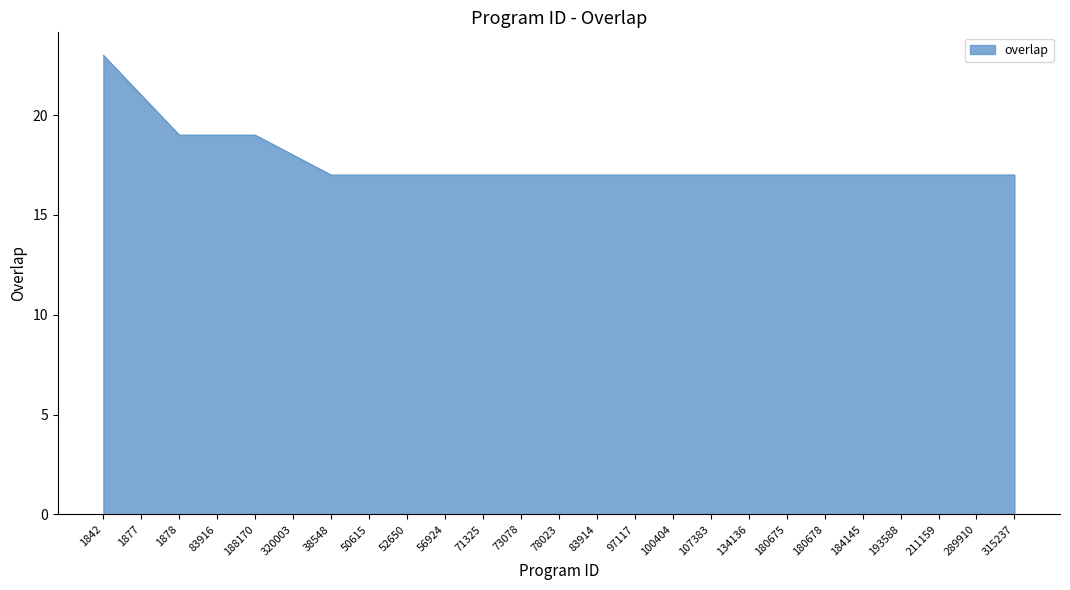

The chart shows a value of 27 at 193588. True or false?

False